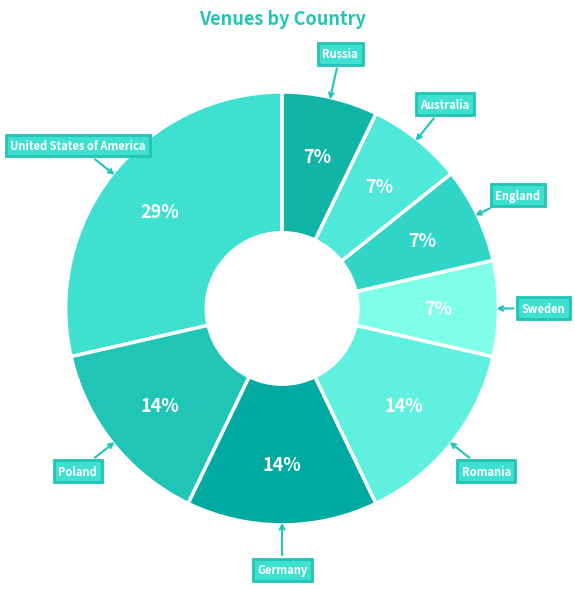

To the nearest percent, what portion does Poland represent?

14%